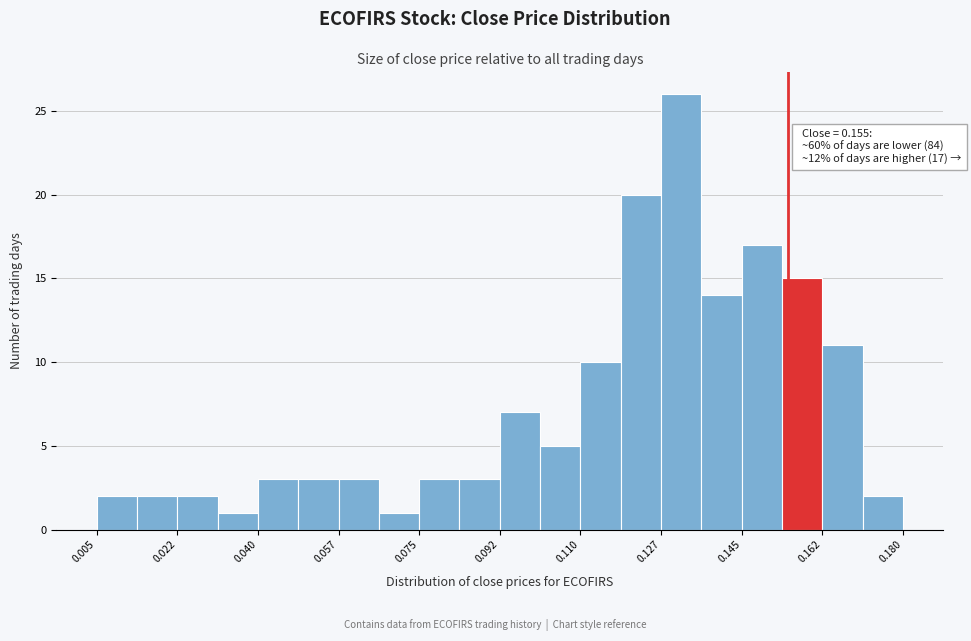

Which range on the x-axis has the tallest bar?

0.128 to 0.136